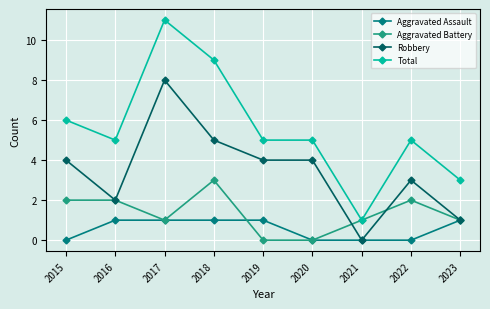

What is the sum of all Total values?

50